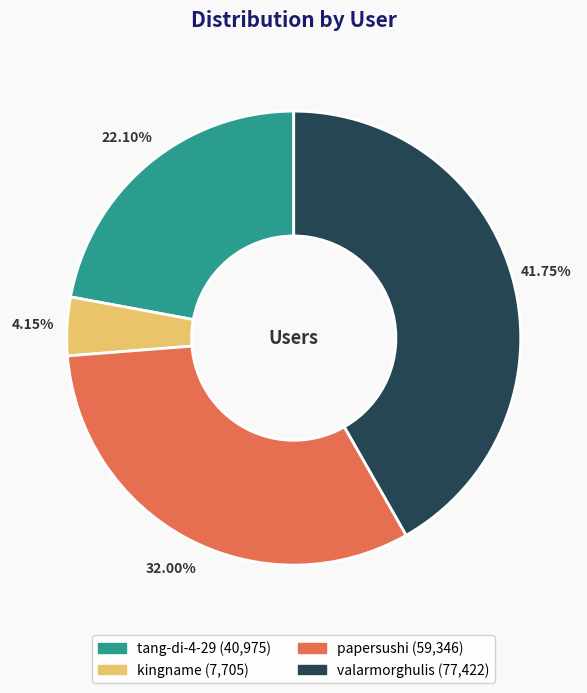

To the nearest percent, what portion does valarmorghulis represent?

42%